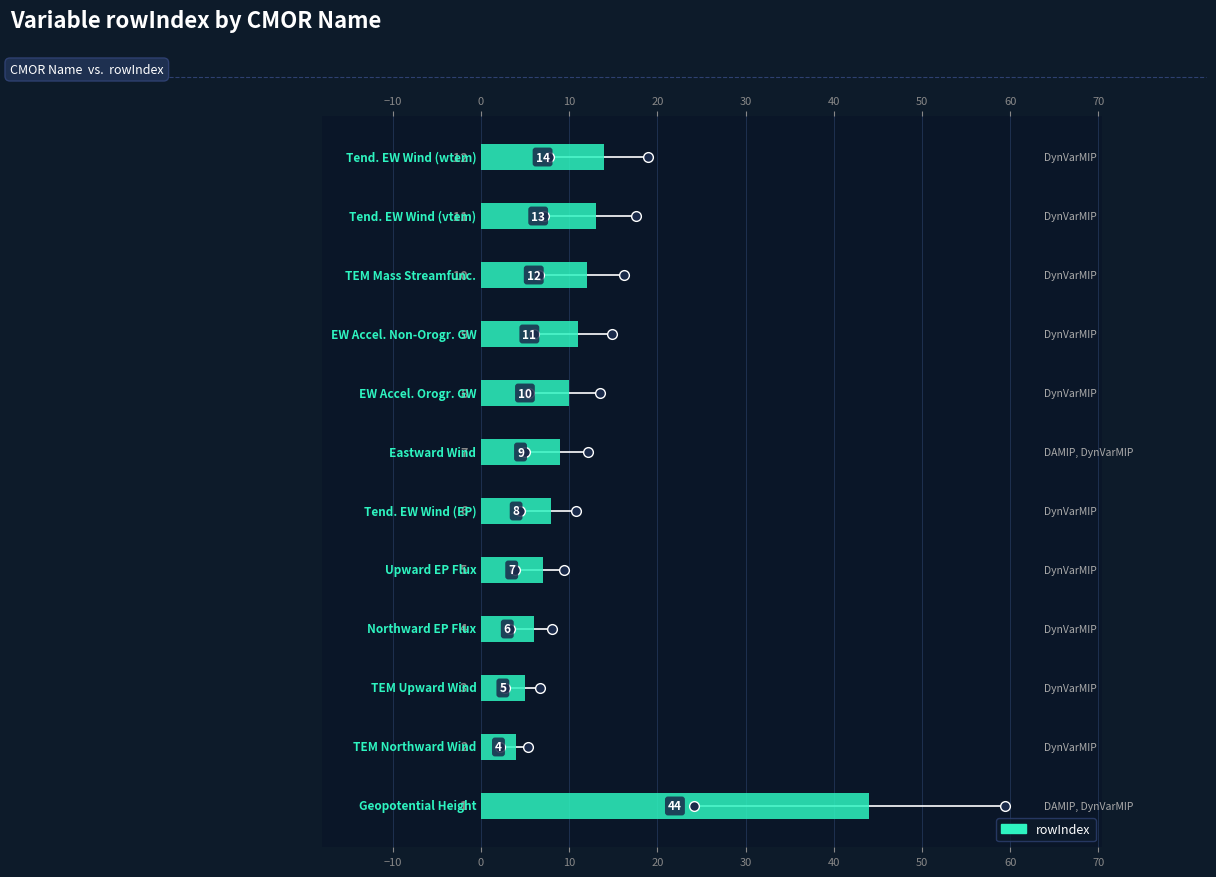

What is the difference between the maximum and second lowest values?

39